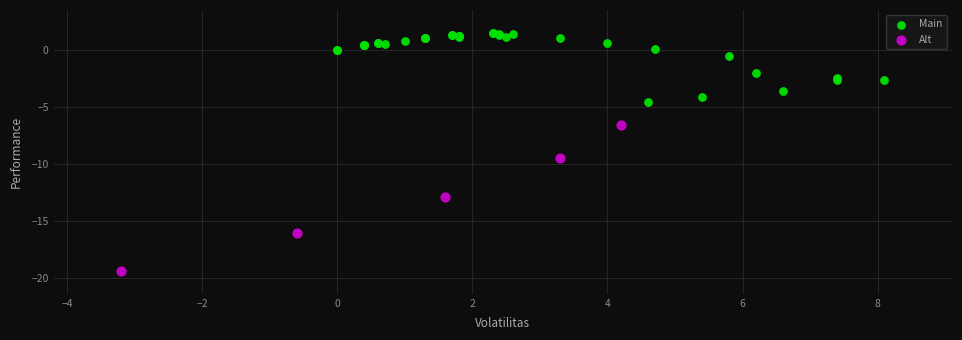

Which series has the widest spread of Y values?

Alt